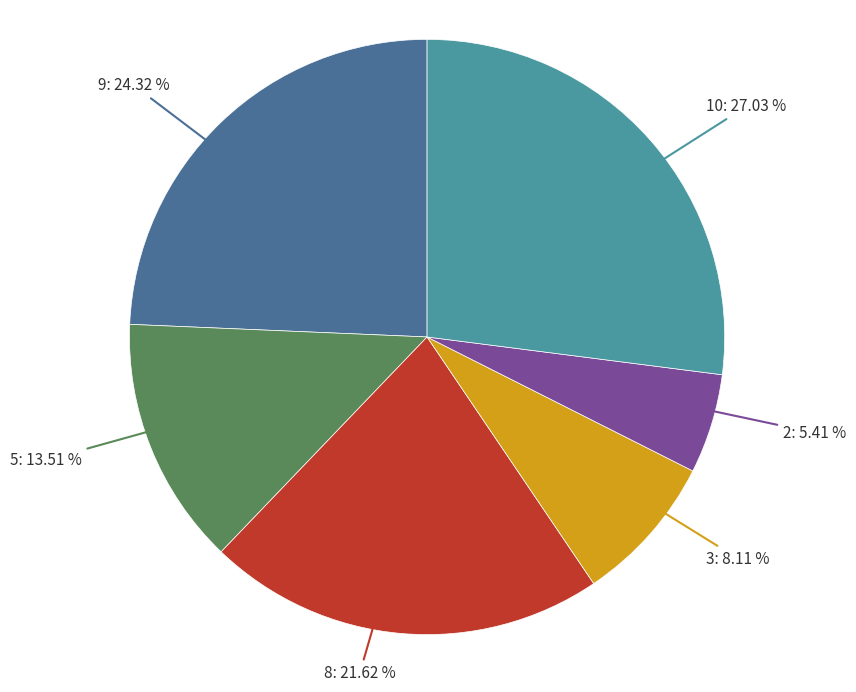

Is there a majority slice in this chart?

No